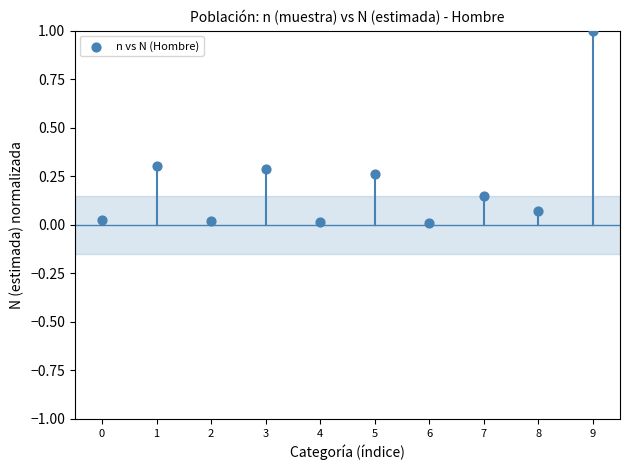

What is the range of Y values (max minus min)?

1.0